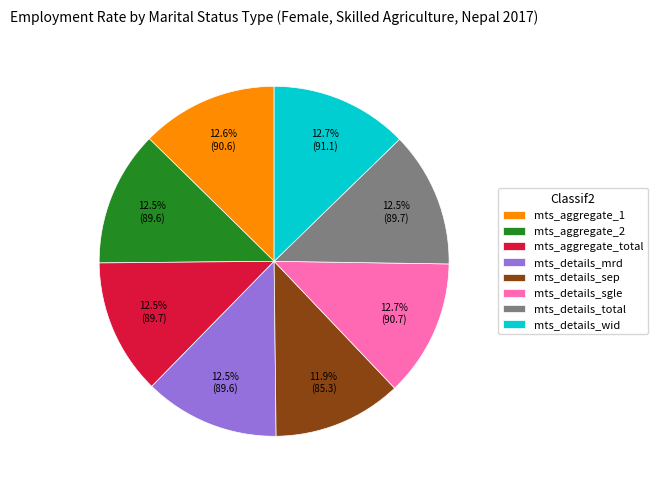

Approximately how many times larger is the value at mts_details_sep compared to mts_details_total?

1.0